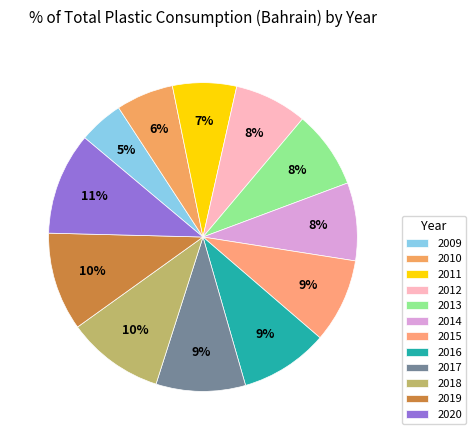

Which slice is the smallest?

2009